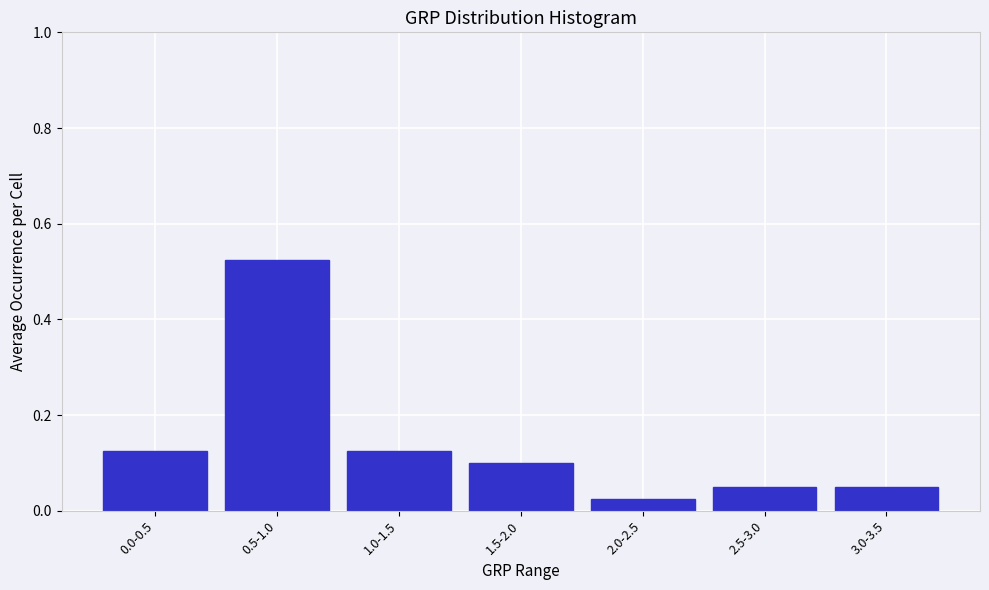

The chart shows a value of 0.0 at 2.5-3.0. True or false?

False